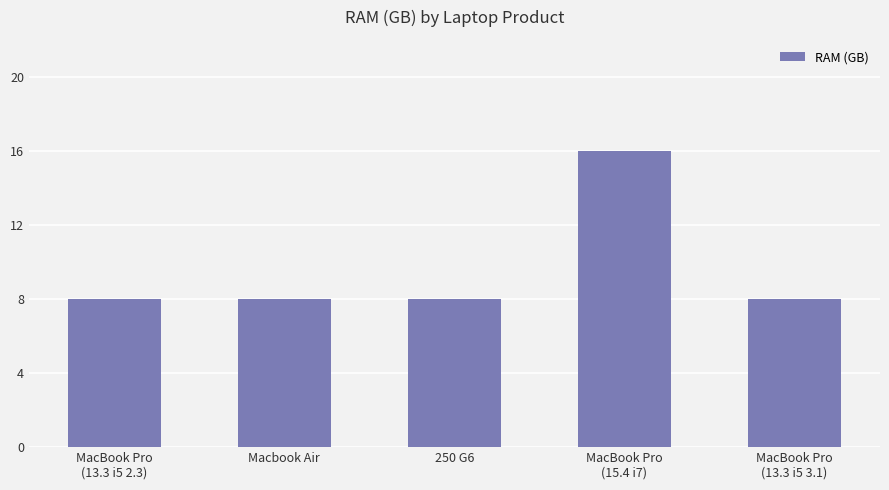

What is the label of the 2nd bar from the left?

Macbook Air